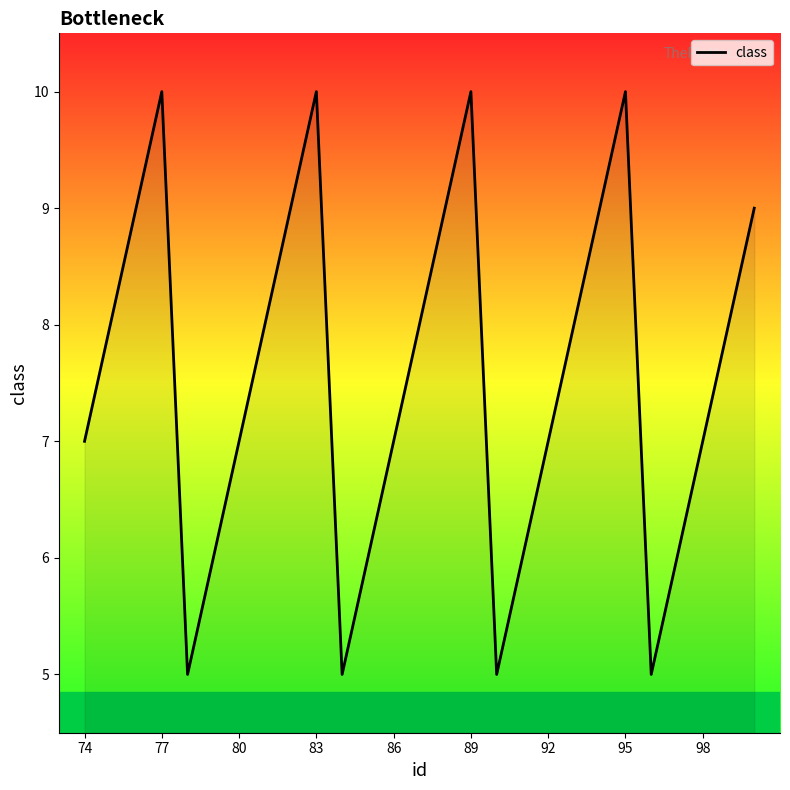

What is the difference between the maximum and minimum values?

5